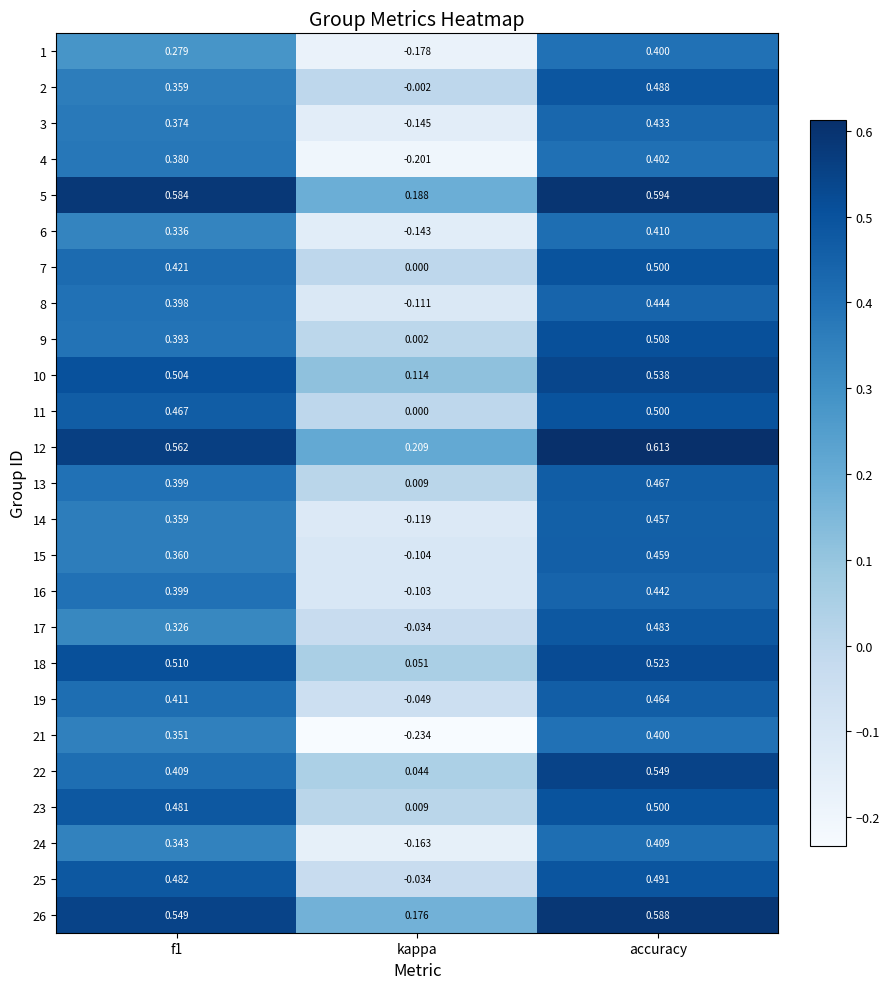

At which label does 2 reach its peak?

accuracy